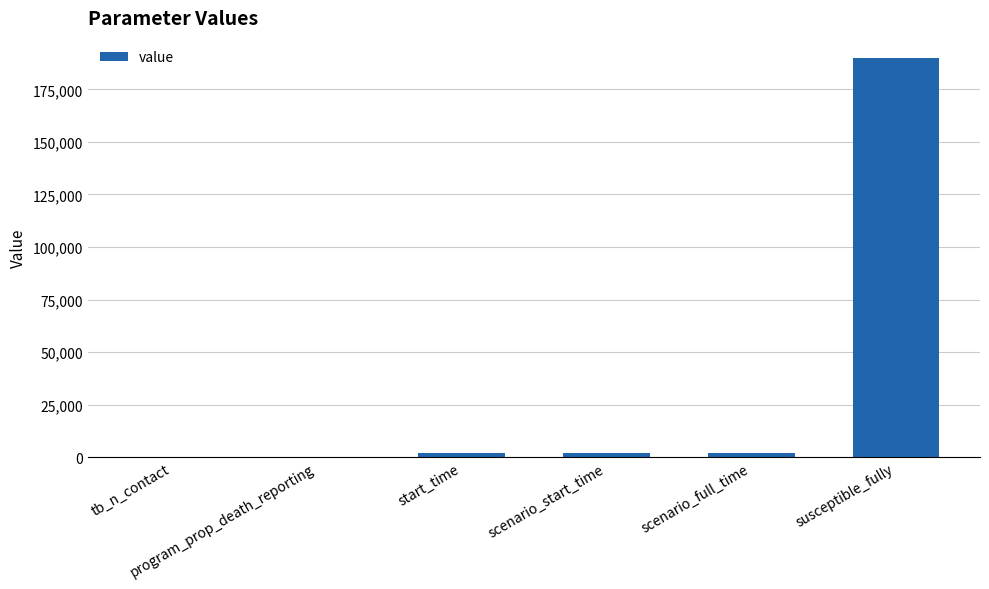

What is the greatest value displayed?

190000.0